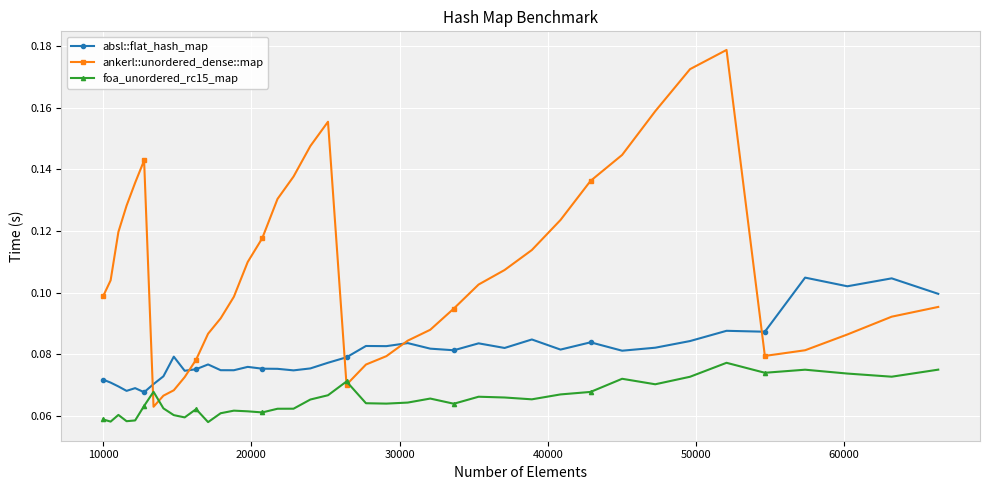

In foa_unordered_rc15_map, how many points are higher than both neighbors (excluding endpoints)?

10